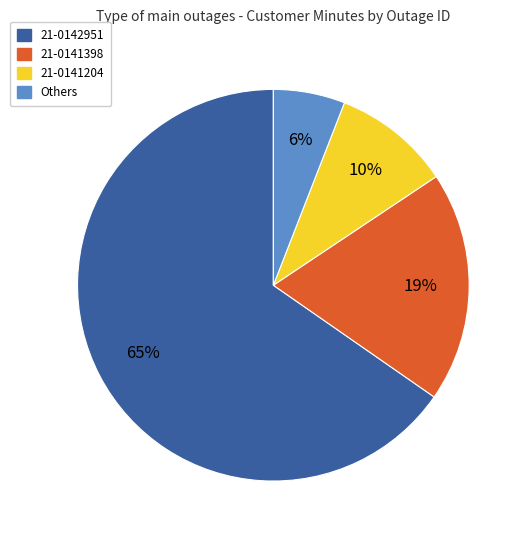

To the nearest percent, what is the difference between the largest and smallest slice percentages?

59%